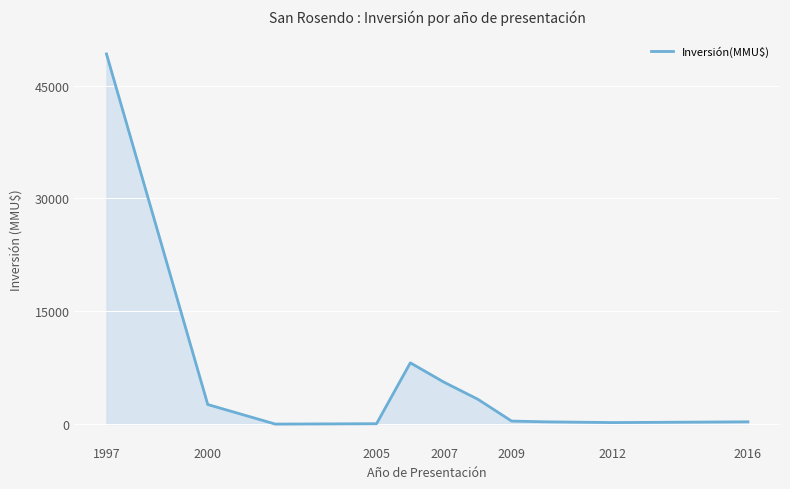

What is the difference between the maximum and minimum values?

49210